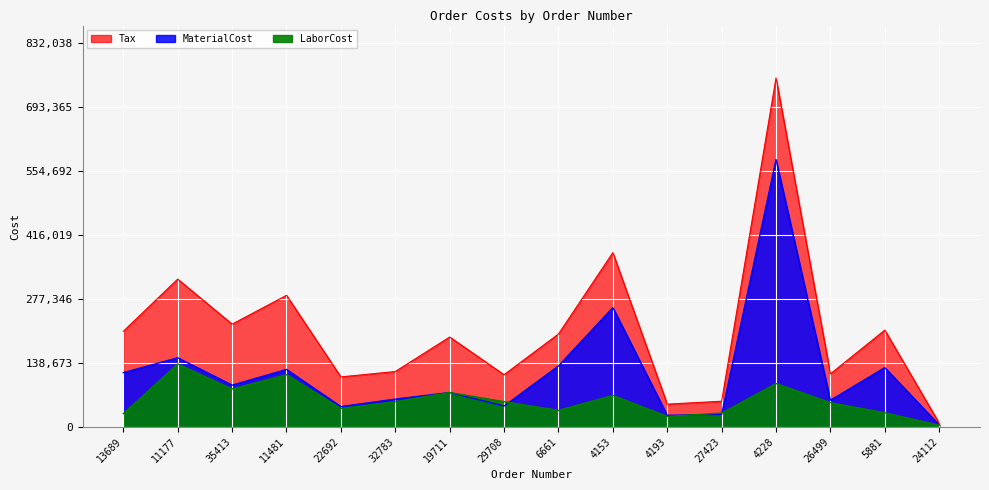

Reading left to right, what are all the values shown in this chart?

MaterialCost: 117450.0	149807.8	90425.7	124472.7	43990.9	60187.8	74459.8	45152.6	131936.0	258552.0	25059.1	27130.0	579396.0	57670.5	128451.4	3997.4
LaborCost: 28665.9	136187.2	82205.2	113157.0	39990.7	54716.2	74459.8	54636.7	35840.0	68116.1	22781.0	29843.3	93916.0	52428.1	30590.3	3634.0
Tax: 207192.3	320314.4	222676.6	285155.6	108327.9	119959.8	194786.8	113071.3	201331.2	377693.7	49275.3	55594.5	756398.7	114942.9	209775.9	7934.4